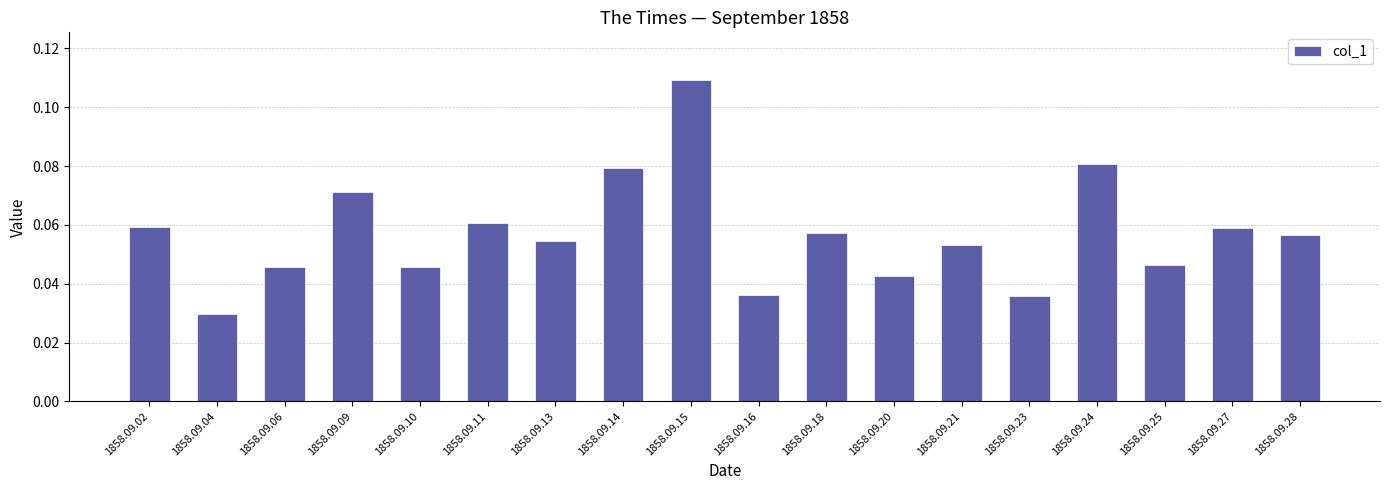

Are the bars horizontal?

No